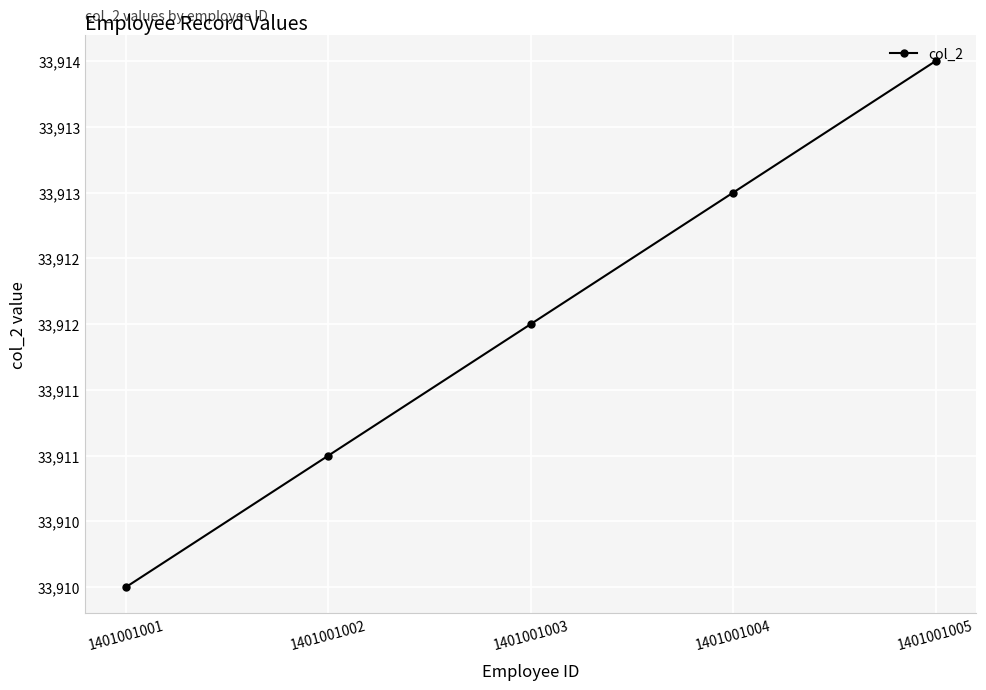

What is the sum of the values at 1401001005 and 1401001004?

67827